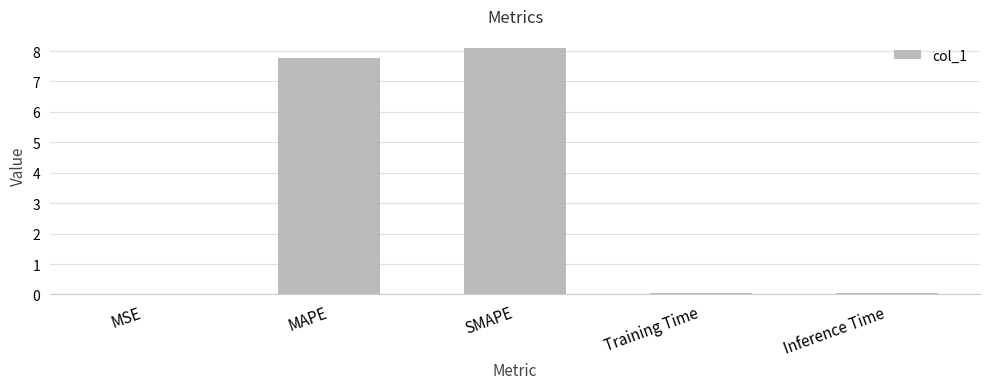

What is the sum of all values?

16.0